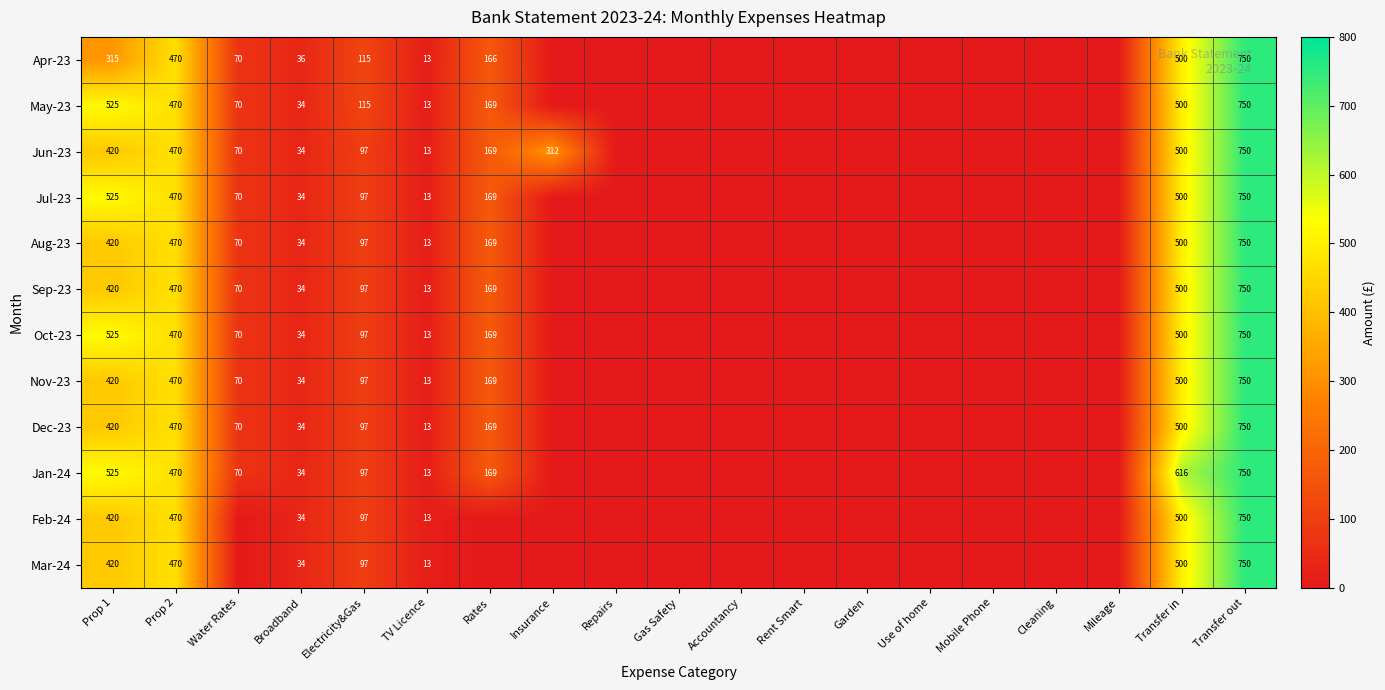

At which category is the sum across all series the highest?

Transfer out